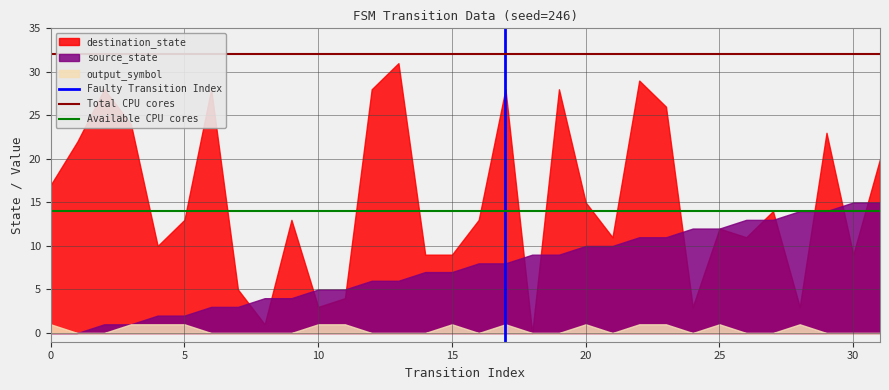

The value of source_state at 30 is 15. True or false?

True